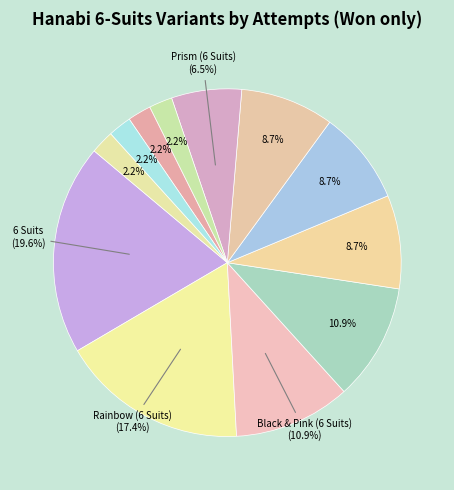

Is there any slice that represents more than half of the pie?

No